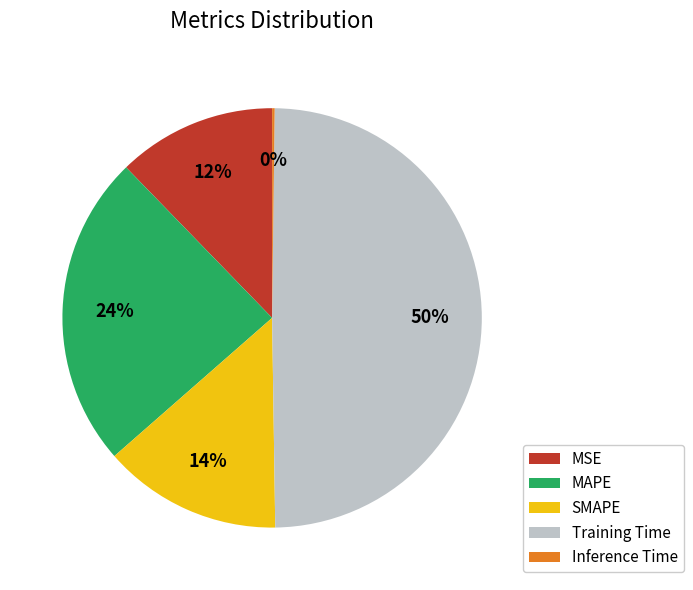

Does SMAPE represent more than half of the total?

No